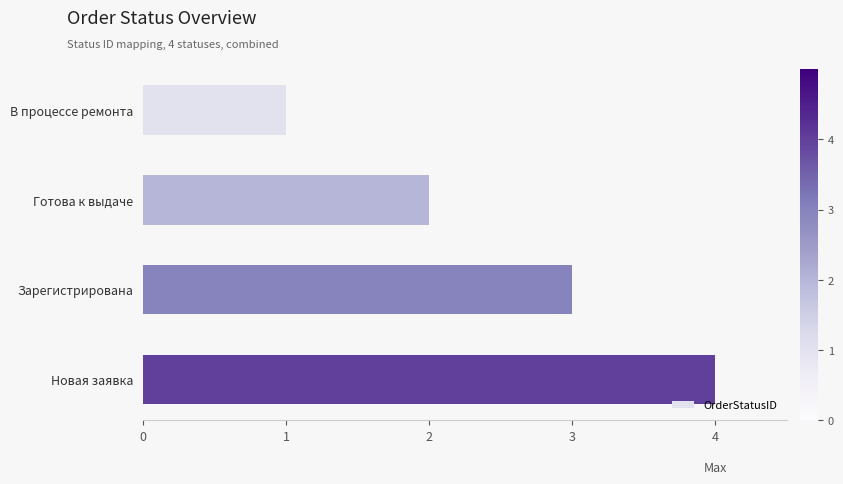

What is the sum of all values?

10